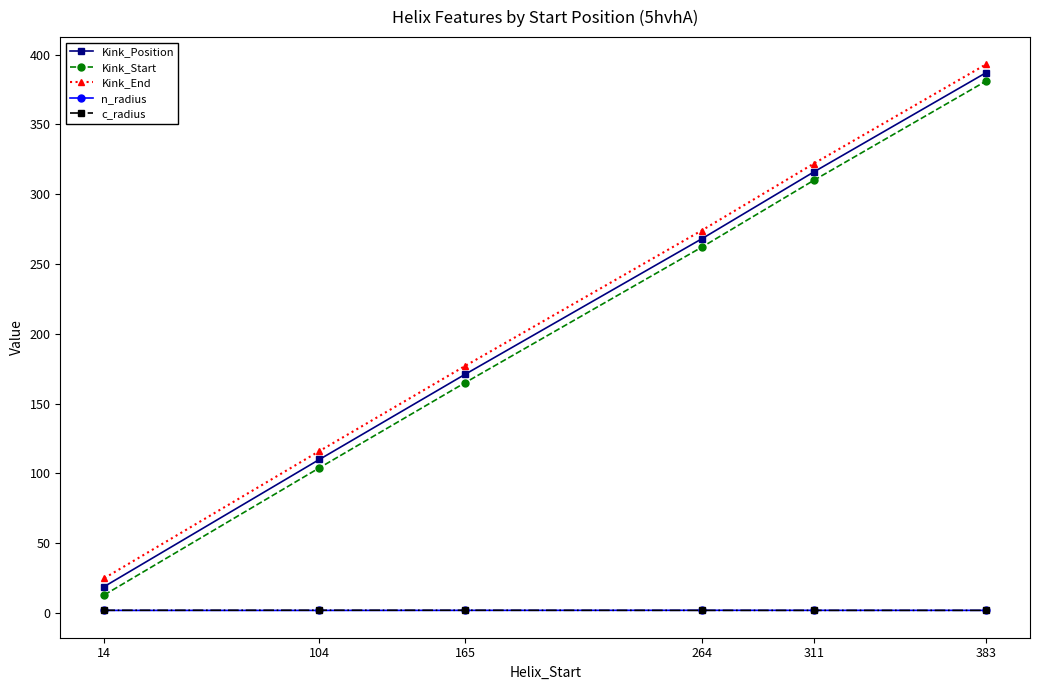

What is the value of the n_radius point at the 5th from the left?

1.9